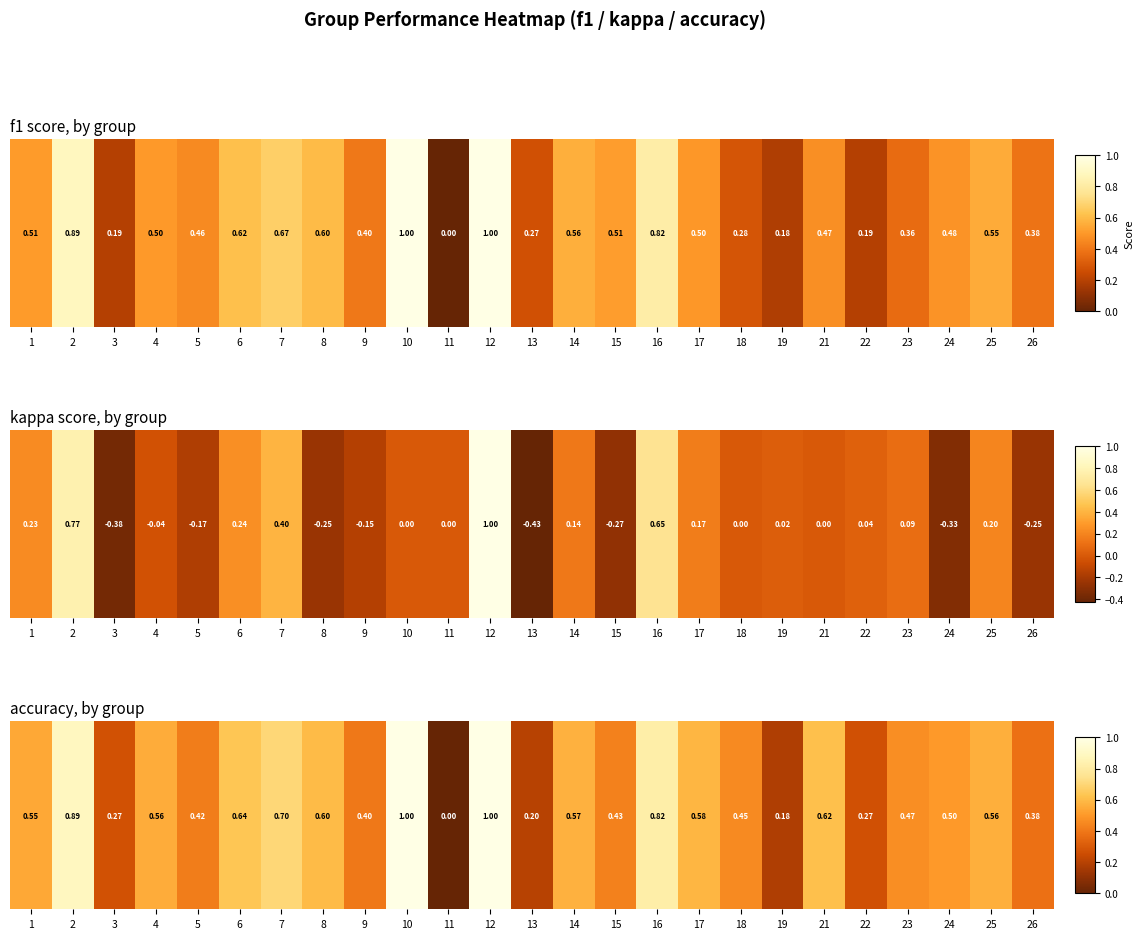

At which category does the chart reach its peak across all series?

10